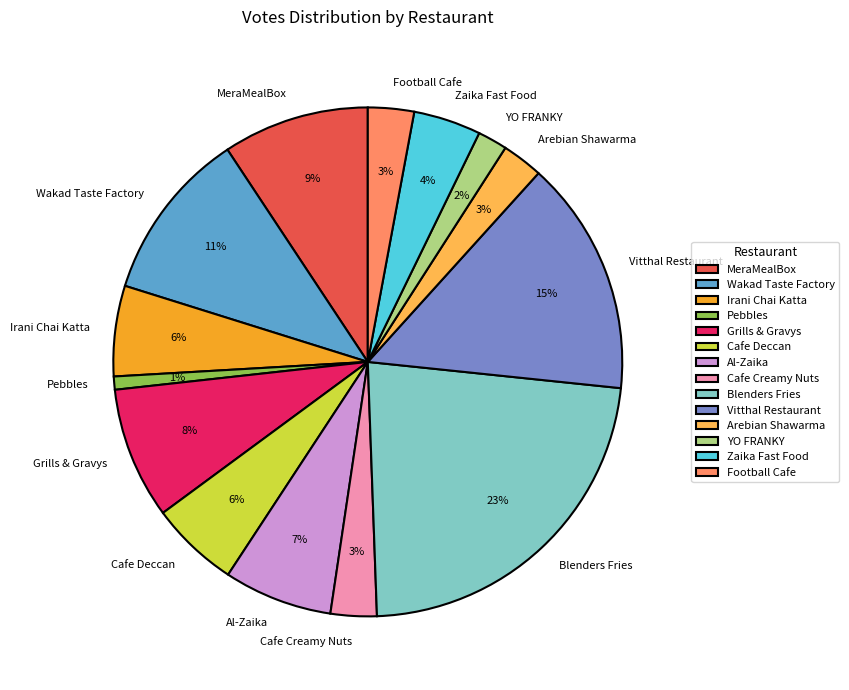

To the nearest percent, what portion does Al-Zaika represent?

7%